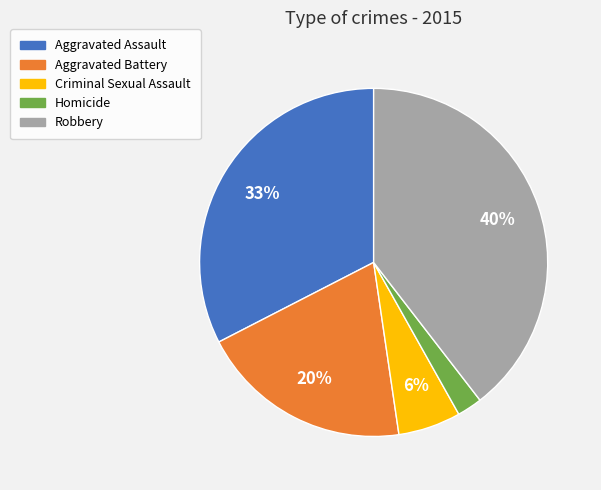

Which has a higher value, Homicide or Aggravated Battery?

Aggravated Battery